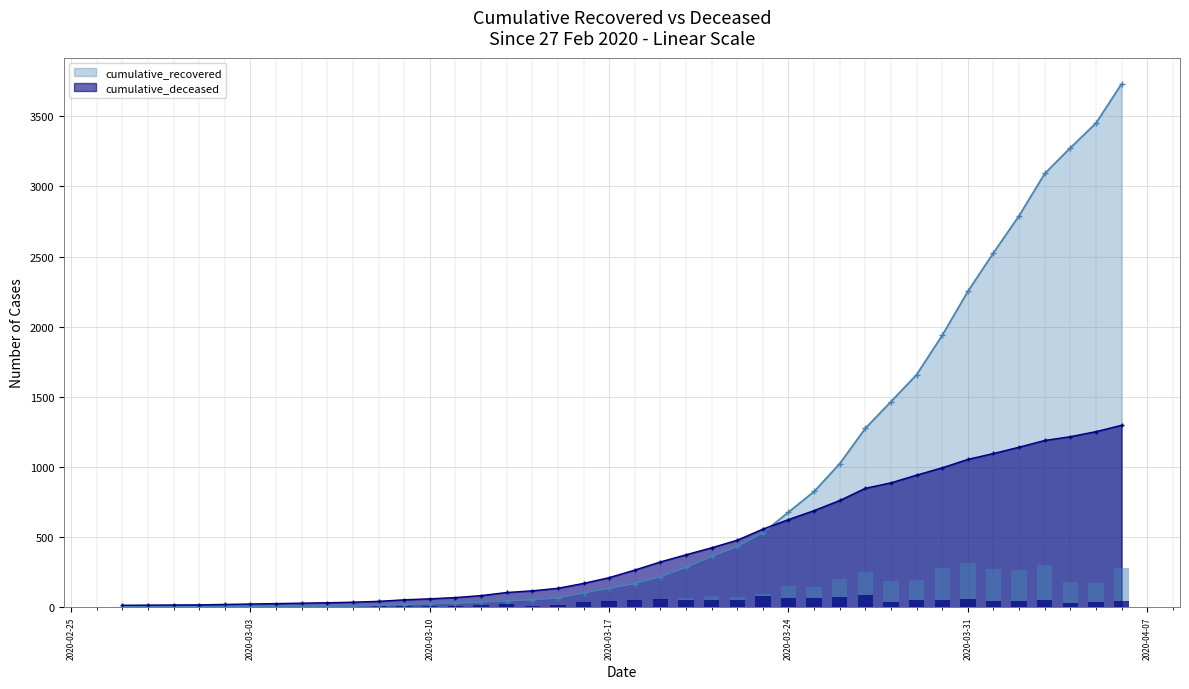

At 2020-03-12, list the series in order from smallest to largest.

cumulative_recovered, cumulative_deceased